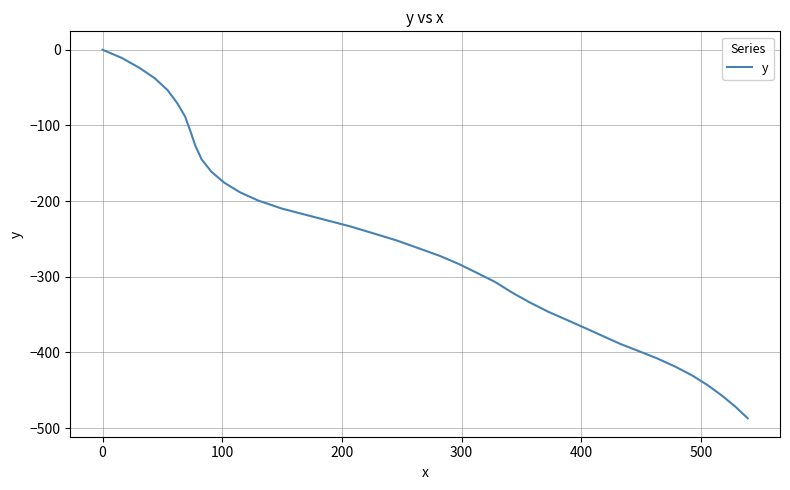

What is the difference between the maximum and minimum values?

487.1